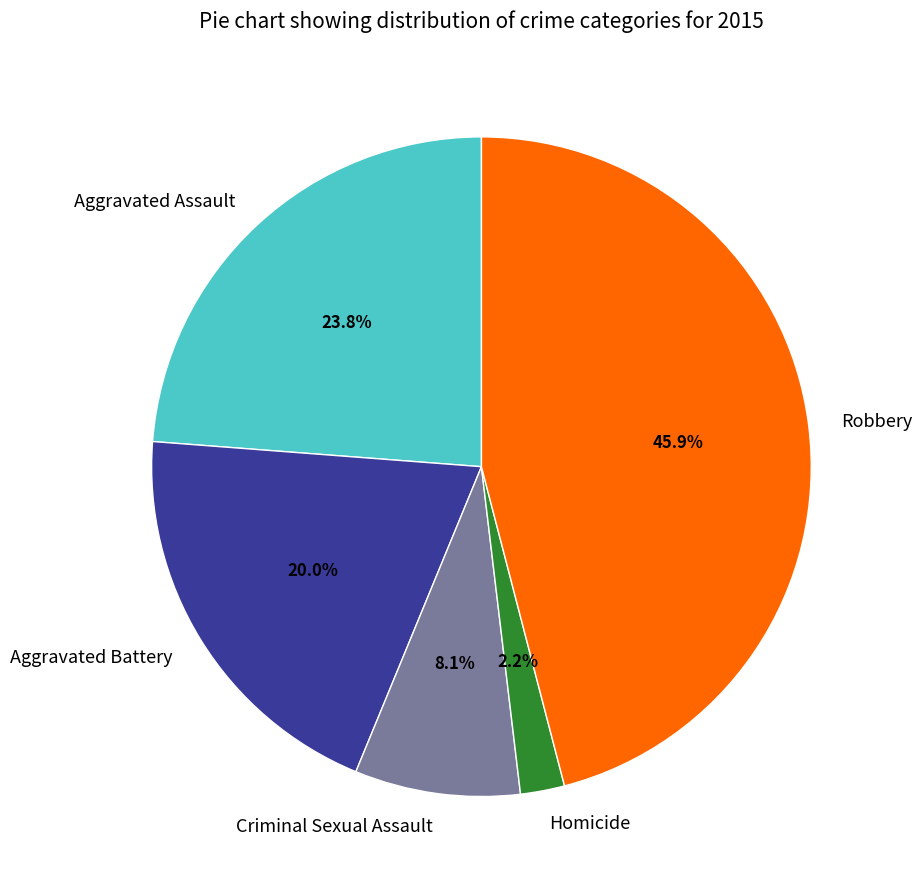

Approximately how many times larger is the value at Robbery compared to Aggravated Battery?

2.3